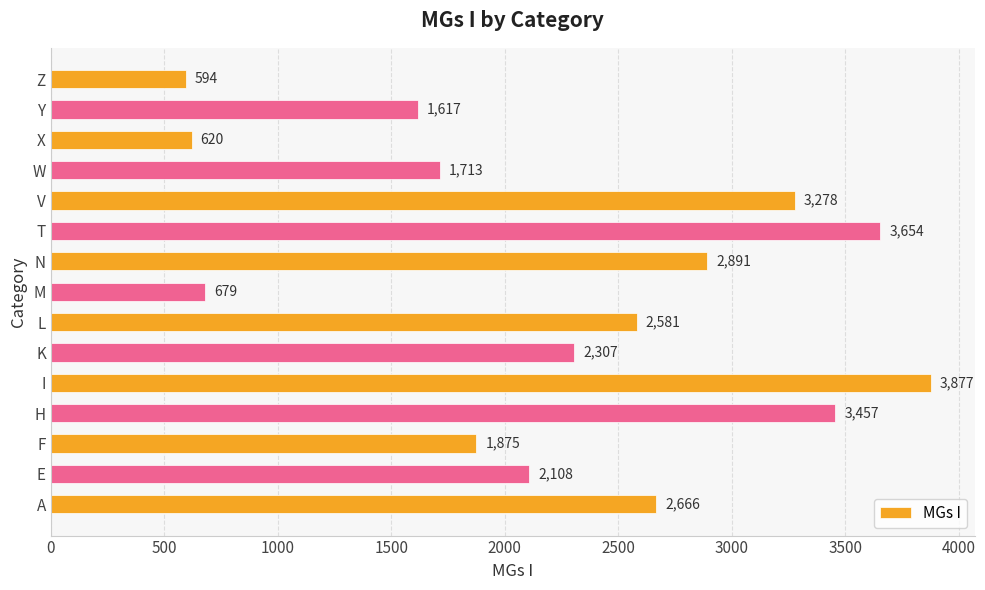

Where is the data nearest to the value 2235?

K